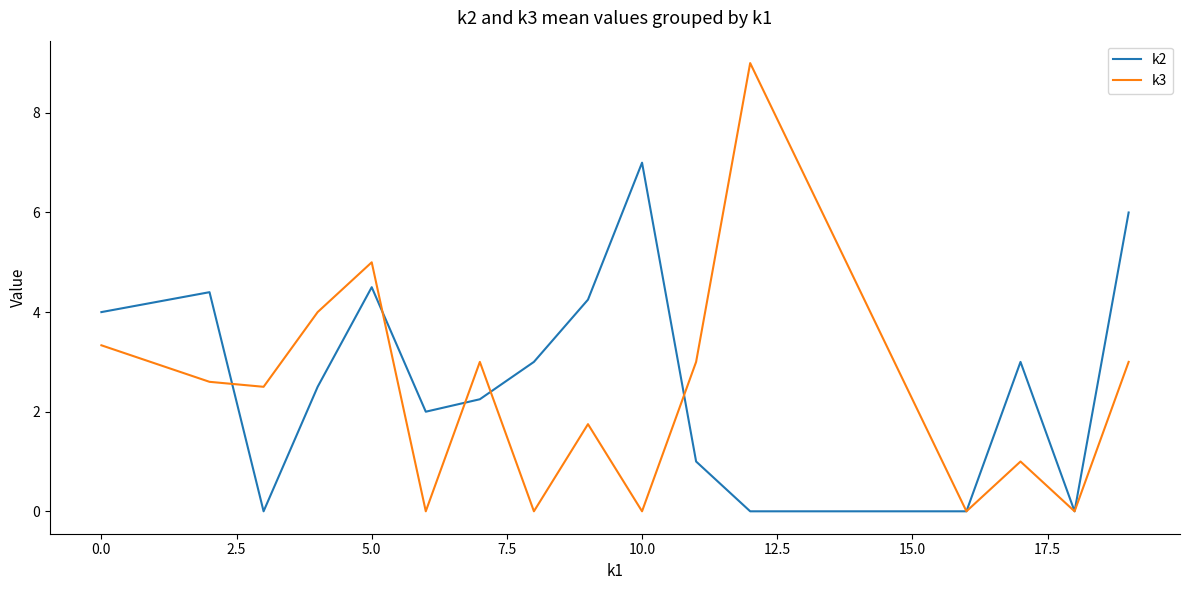

What is the sum of all k2 values?

43.9